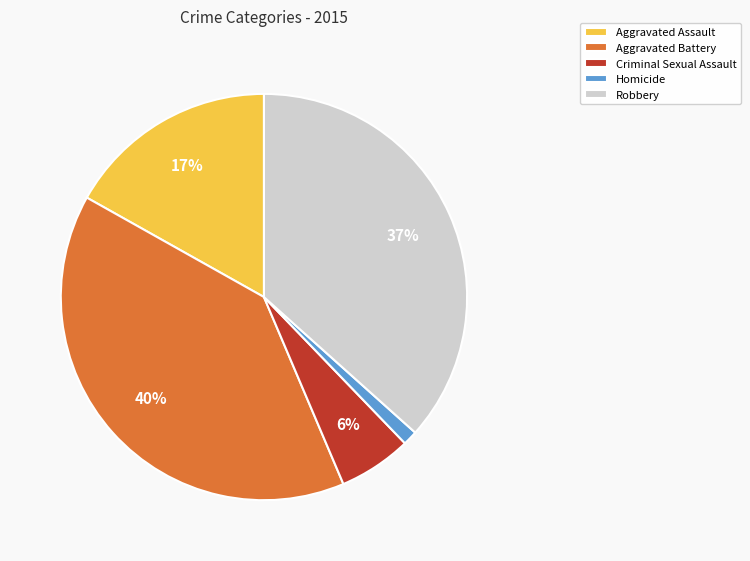

To the nearest percent, what percentage of the pie is Robbery?

37%